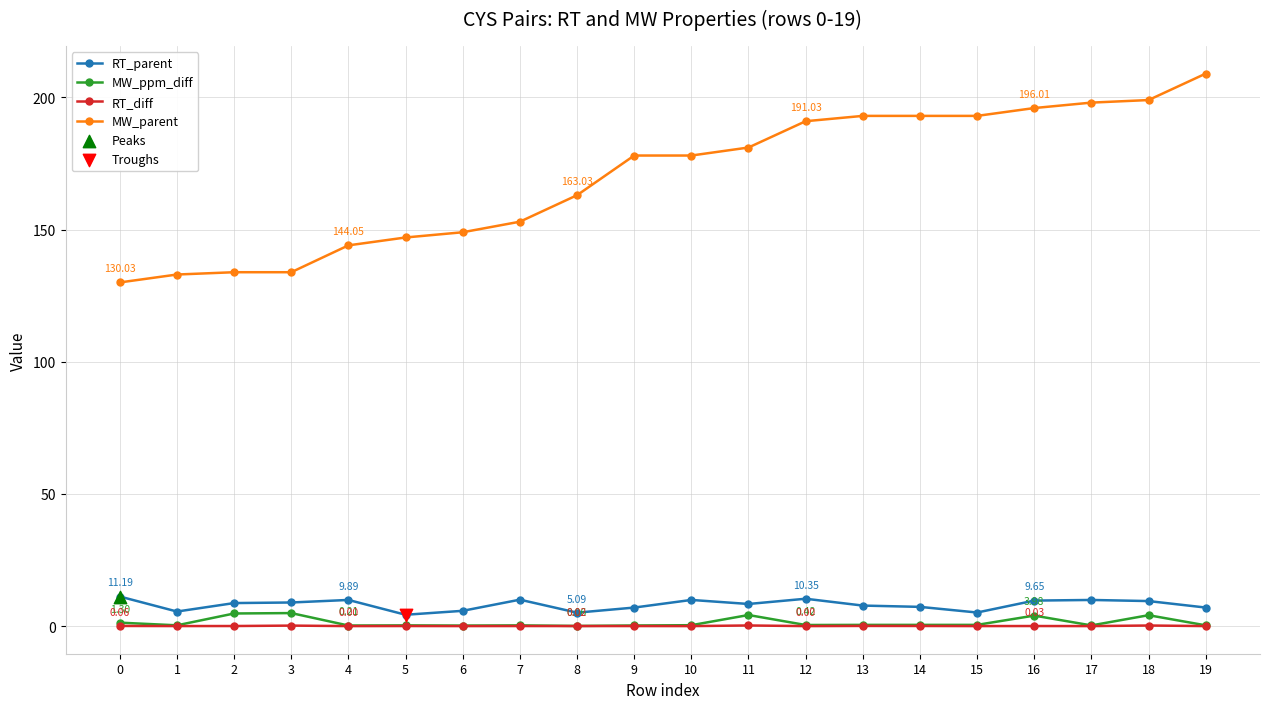

Which series has the largest range (max minus min)?

MW_parent